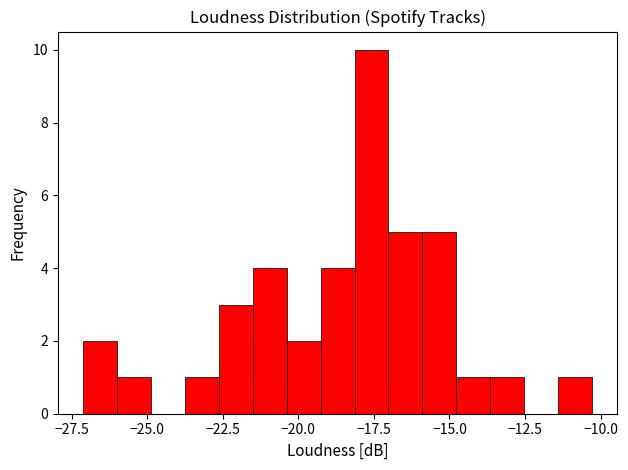

Around what value on the x-axis is the tallest bar? Give the approximate position of its centre, as read against the axis.

-17.5